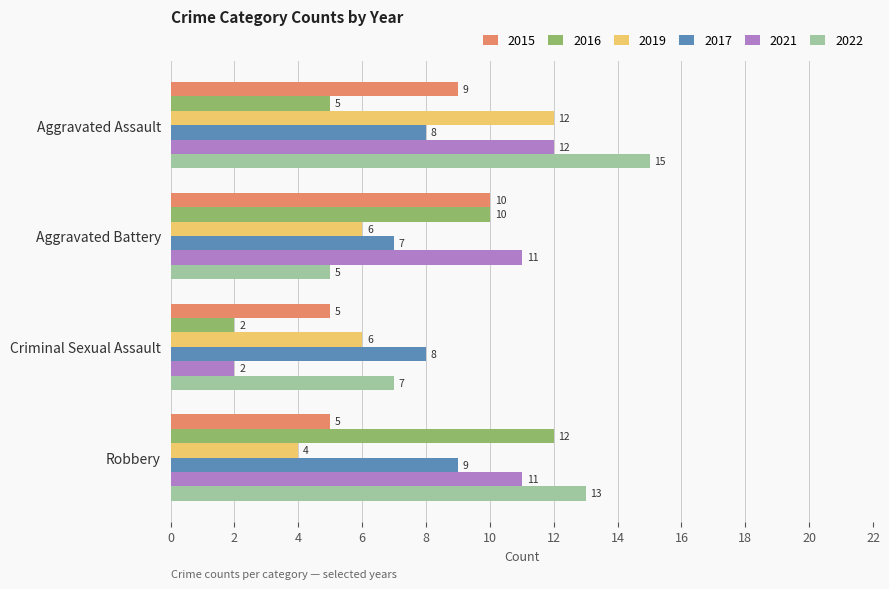

What is the lowest value of the 2015 series?

5